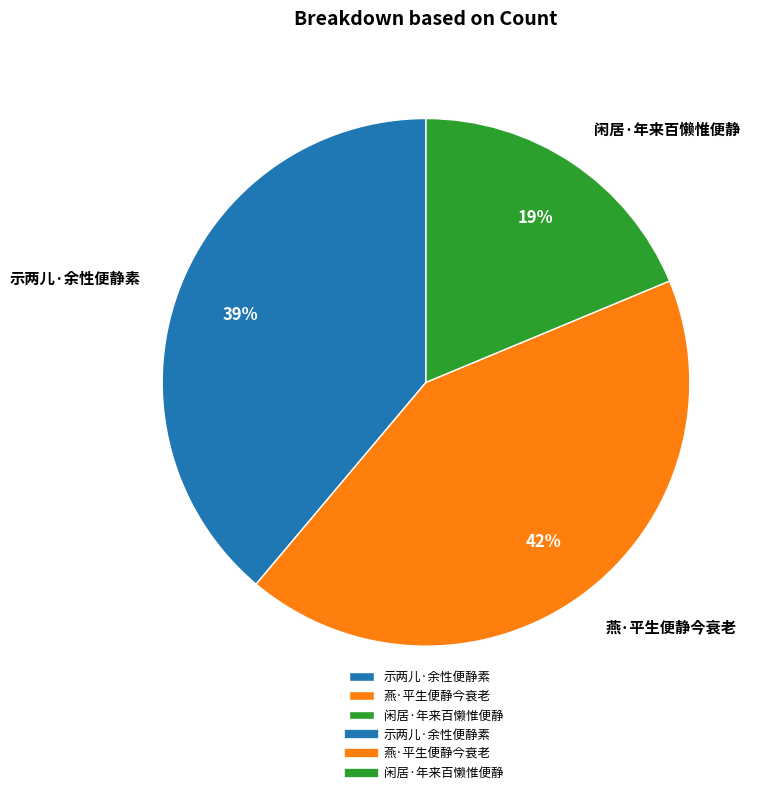

To the nearest percent, what is the combined percentage of 燕·平生便静今衰老 and 示两儿·余性便静素?

81%